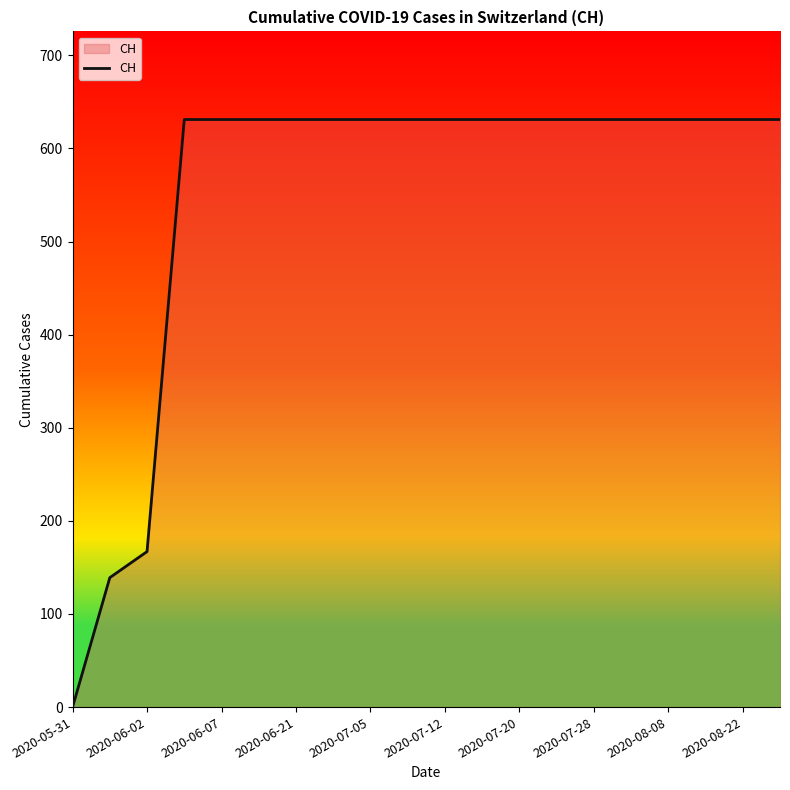

What is the maximum value shown in the chart?

631